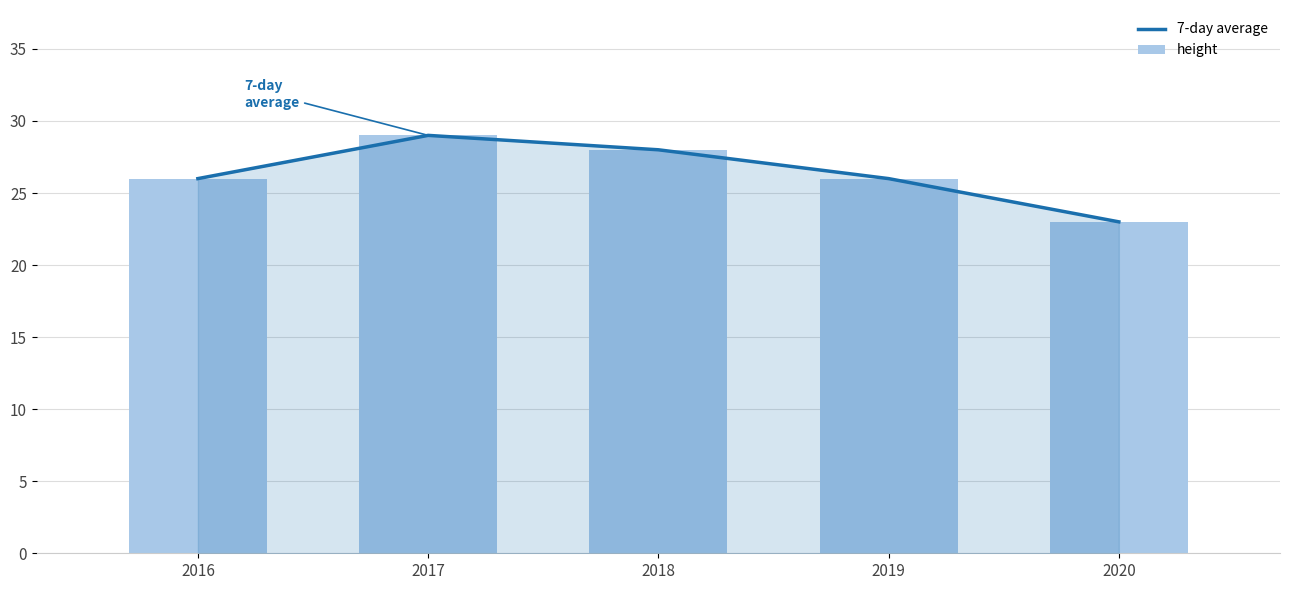

Which series has the largest total across all categories?

7-day average